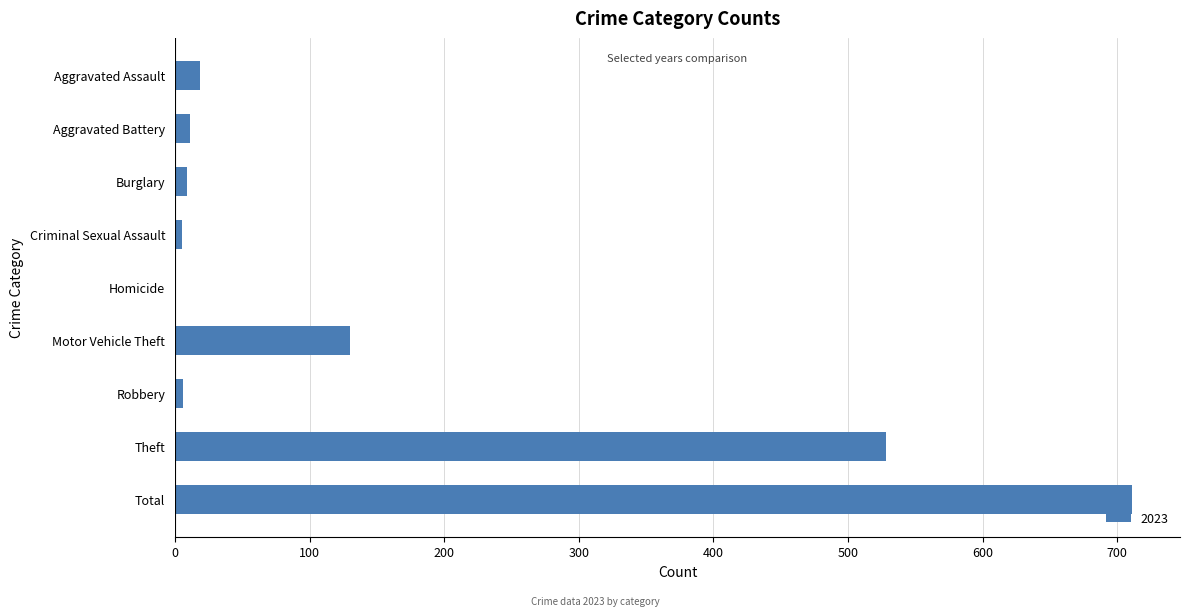

The value at Theft is 528. True or false?

True